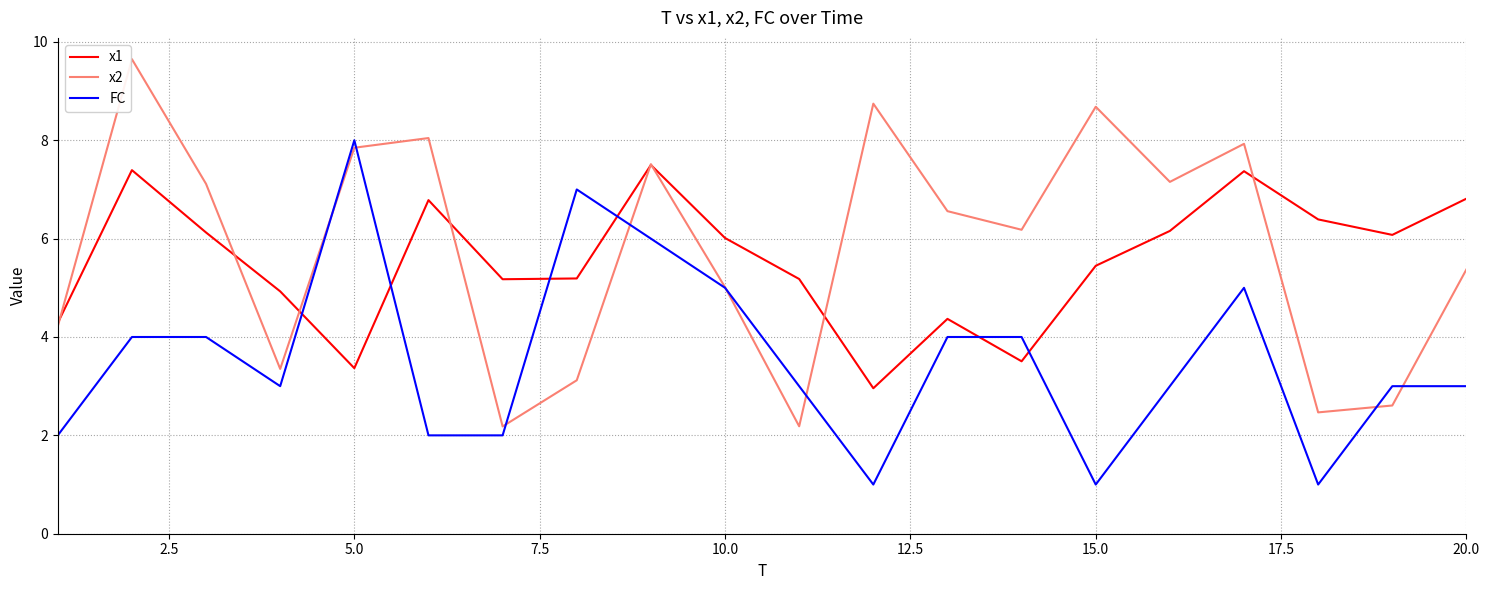

At how many categories does at least one series exceed 4?

20